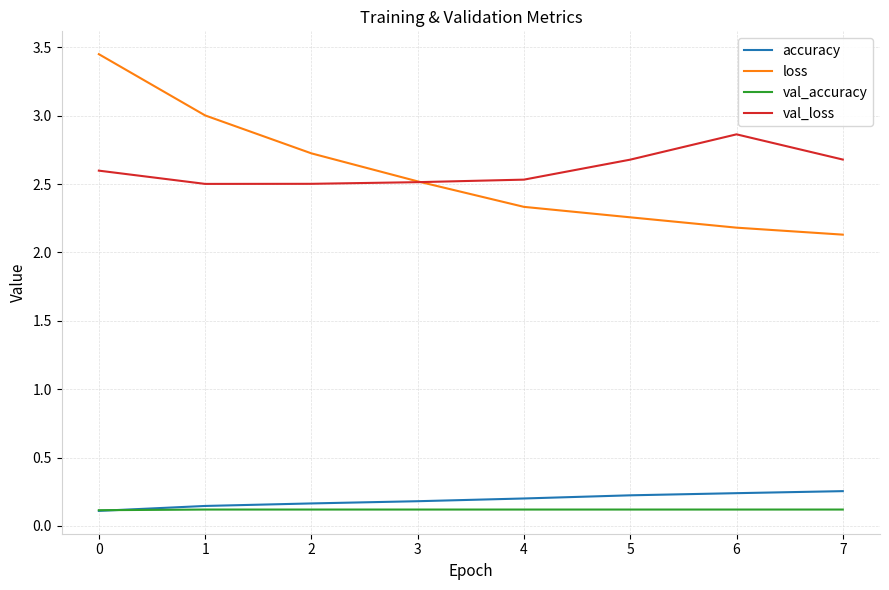

Is the value of accuracy at 6 greater than the value of val_loss at 5?

No